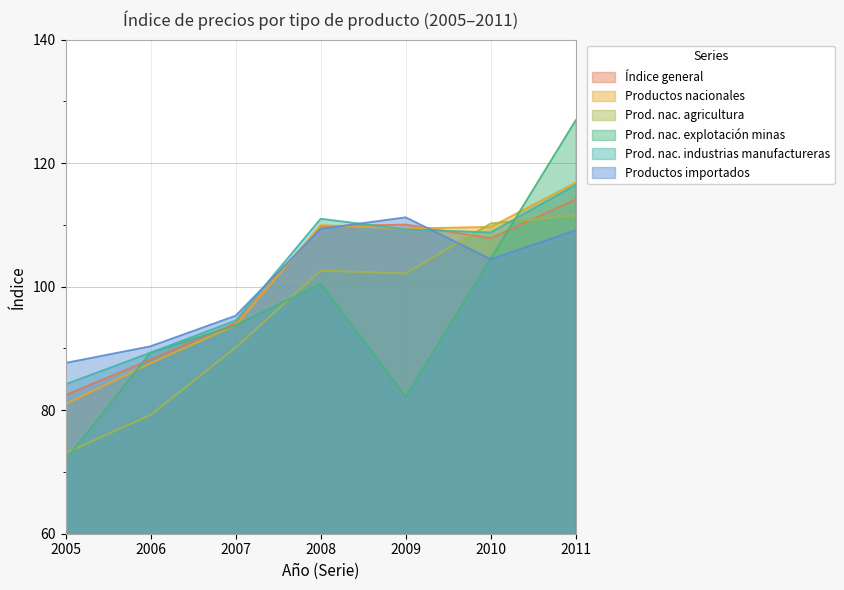

Rank the series by their maximum value, from highest to lowest.

Prod. nac. explotación minas, Productos nacionales, Prod. nac. industrias manufactureras, Índice general, Prod. nac. agricultura, Productos importados